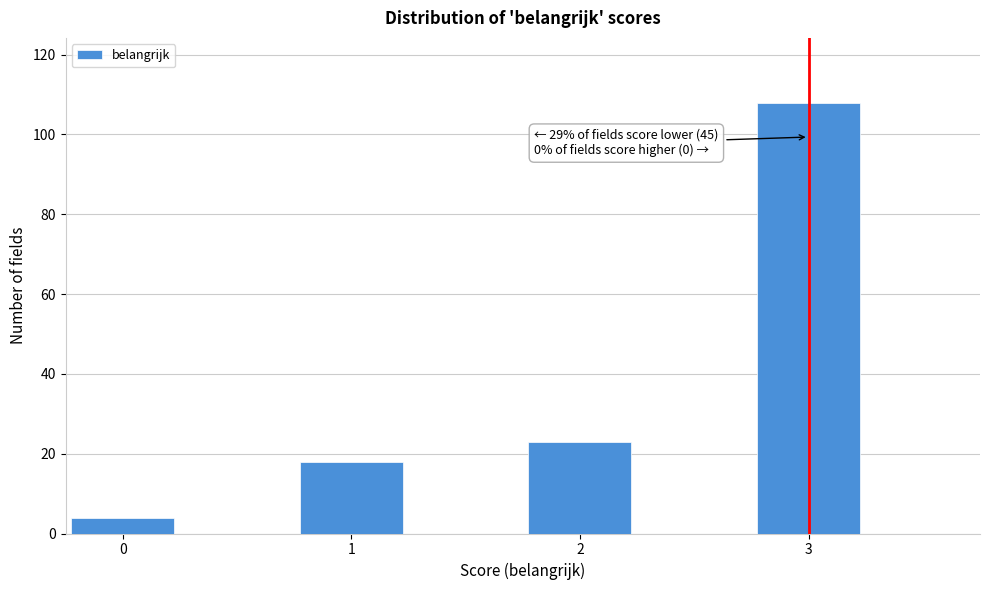

Reading right to left, transcribe all the data shown in this chart.

3=108	2=23	1=18	0=4